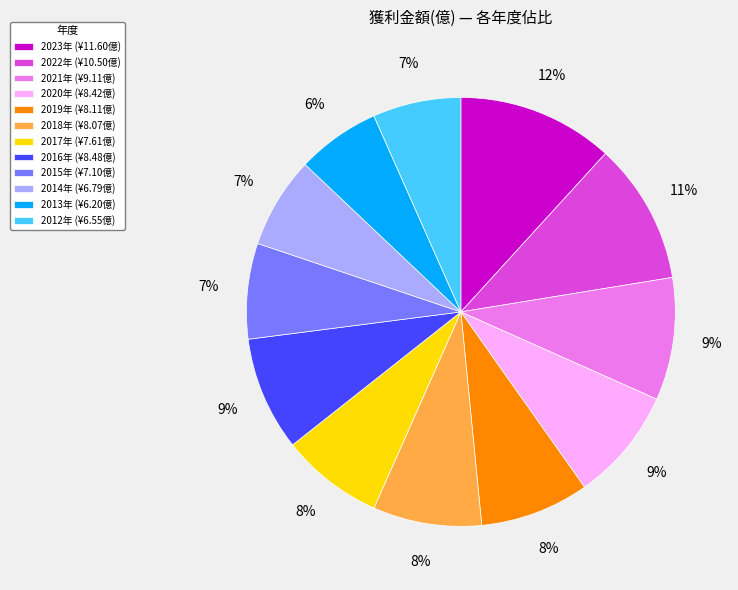

Which has a higher value, 2020年 (¥8.42億) or 2012年 (¥6.55億)?

2020年 (¥8.42億)